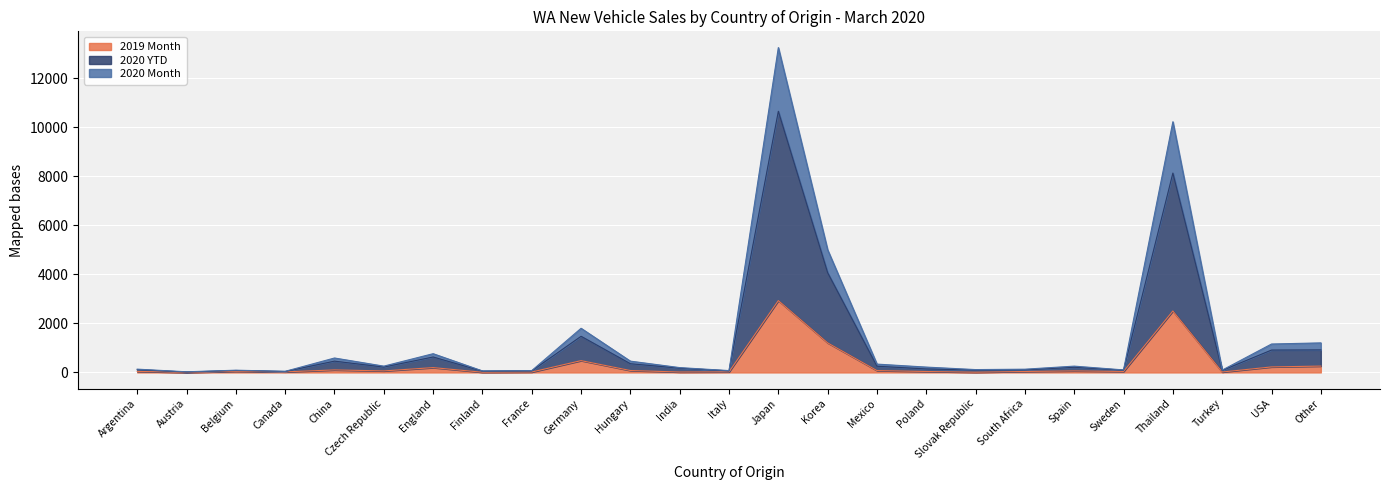

At which category is the sum across all series the highest?

Japan